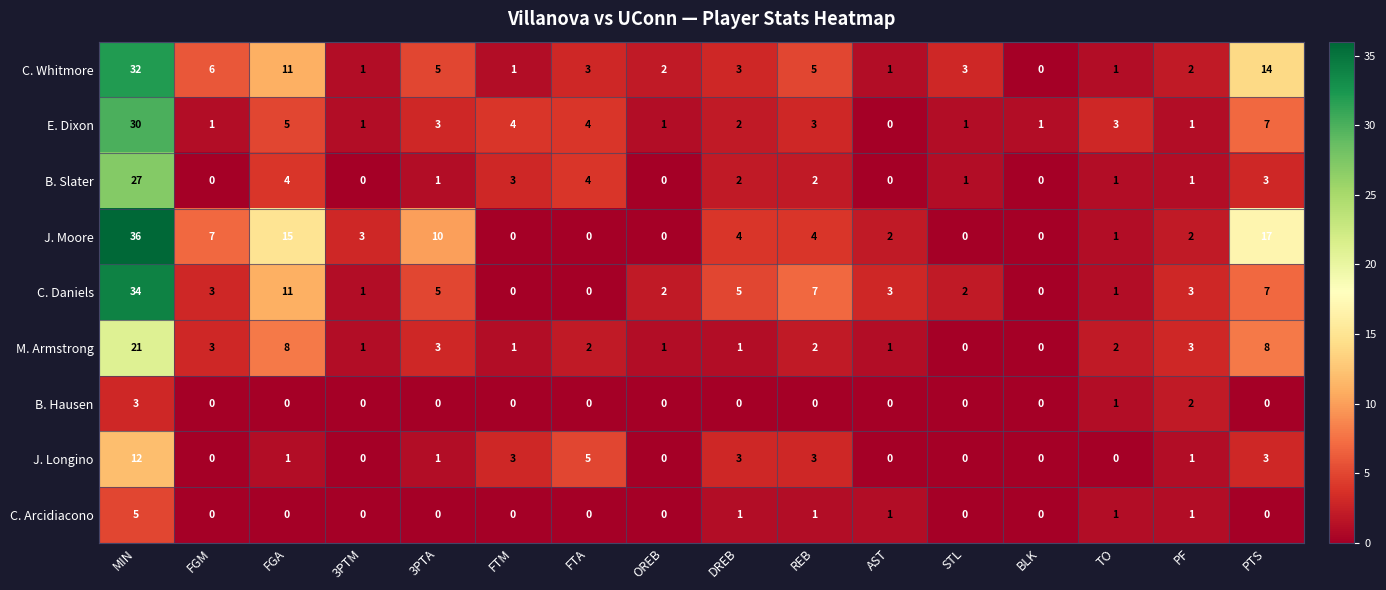

What is the total value across all series at FGM?

20